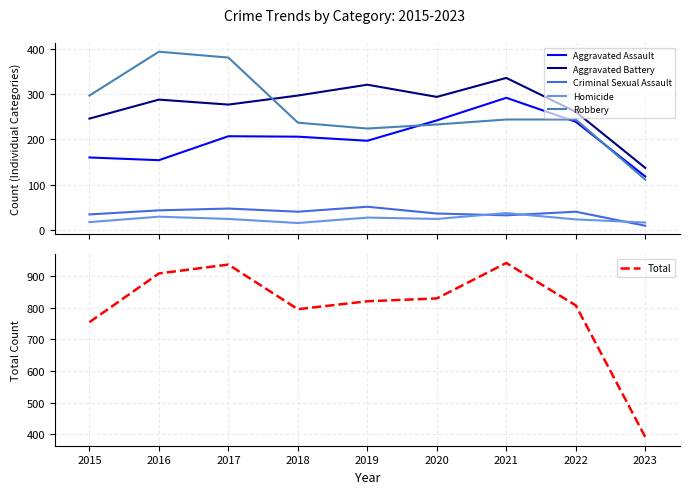

What is the average value of the Aggravated Battery series?

273